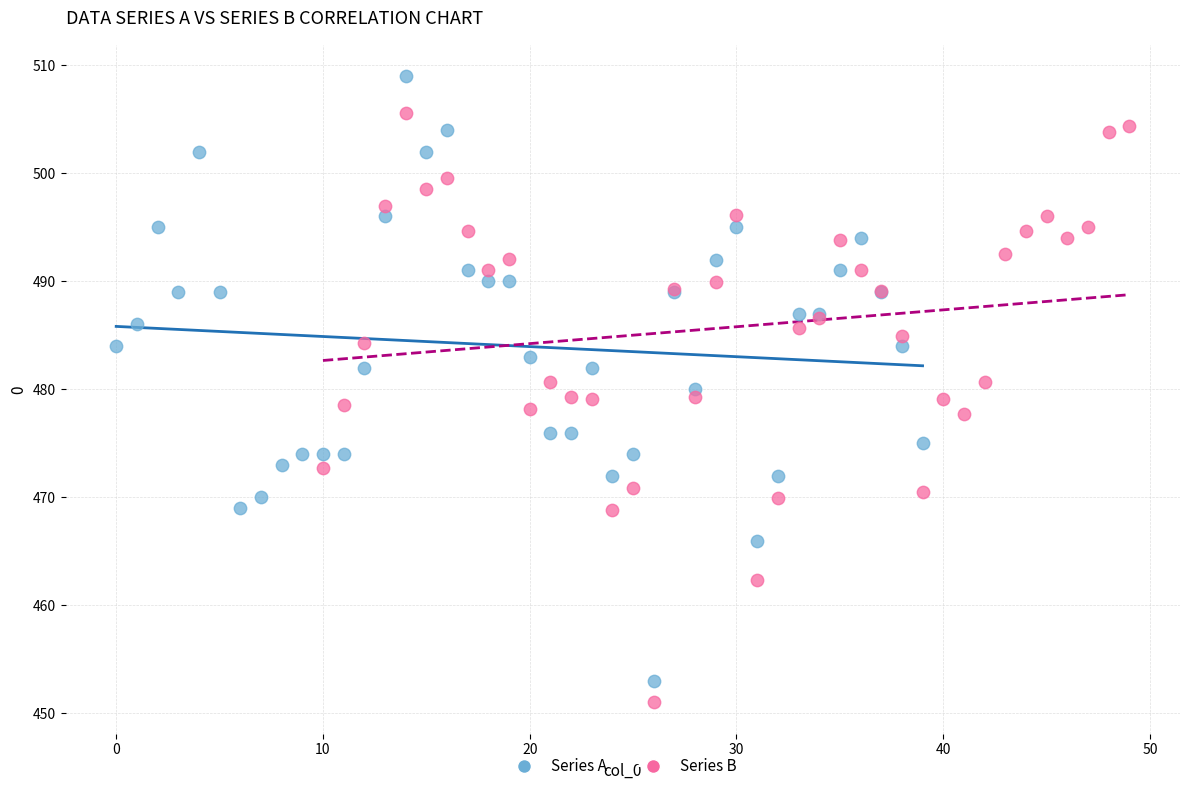

Which series reaches the maximum Y coordinate?

Series A